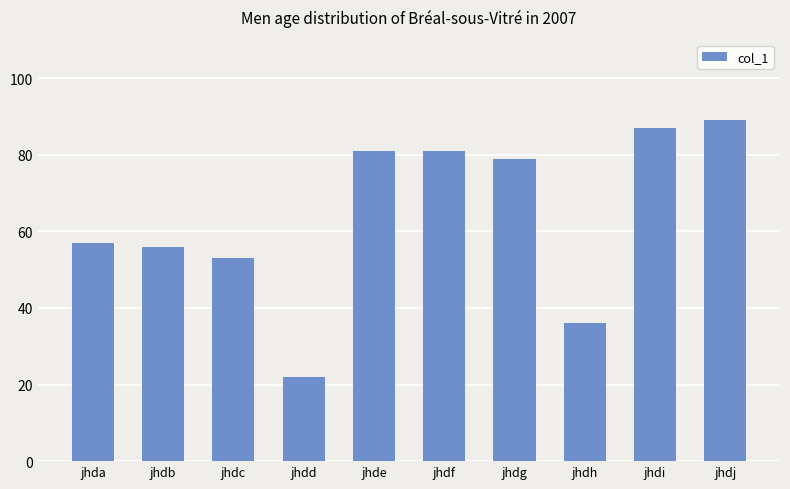

Which label corresponds to the largest value in the chart?

jhdj